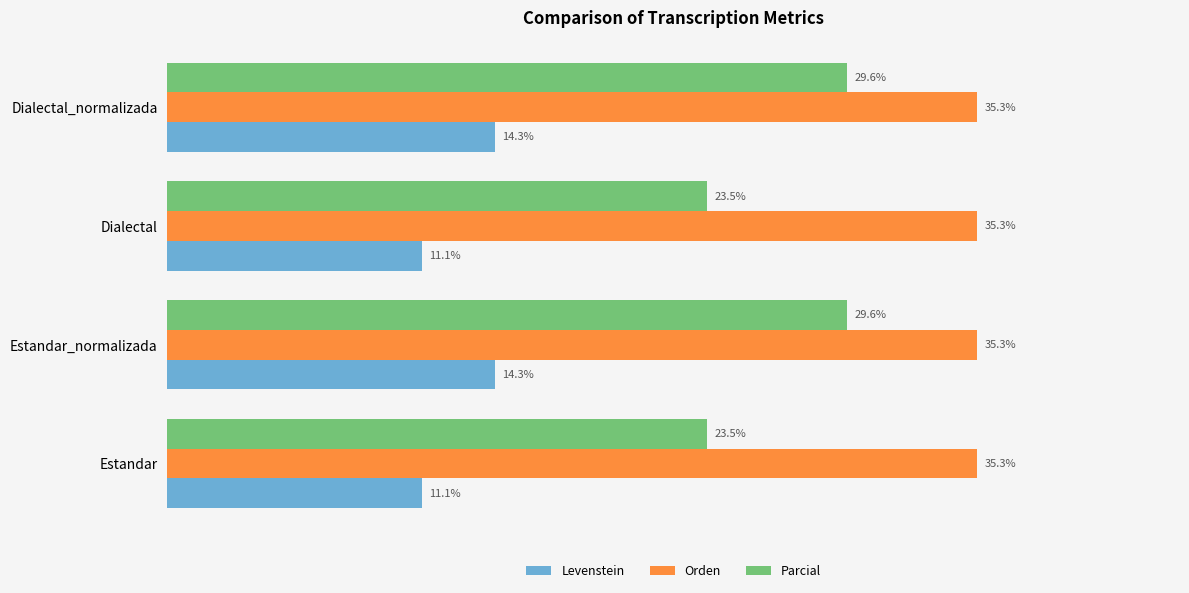

Which series has the largest total across all categories?

Orden